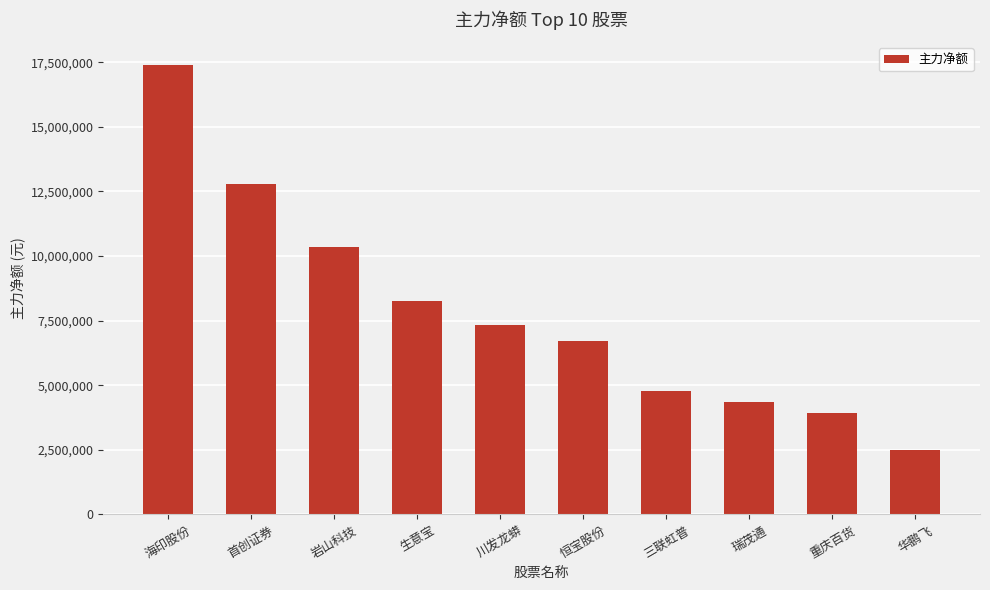

Does the chart contain any negative values?

No